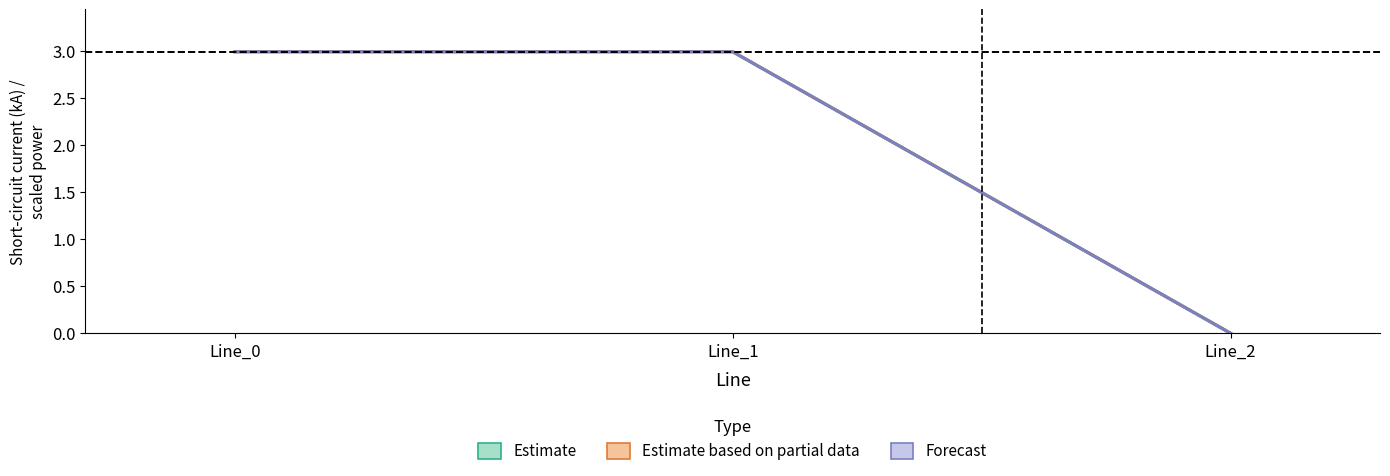

Reading left to right, extract all data points from this chart.

Estimate: 3.0	3.0	0.0
Estimate based on partial data: 3.0	3.0	0.0
Forecast: 3.0	3.0	0.0